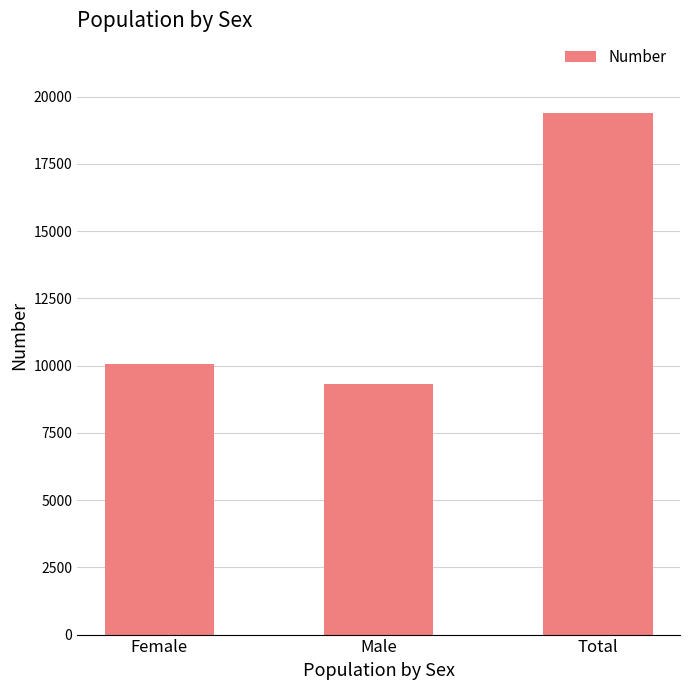

Are the bars grouped side by side (vs. stacked)?

No